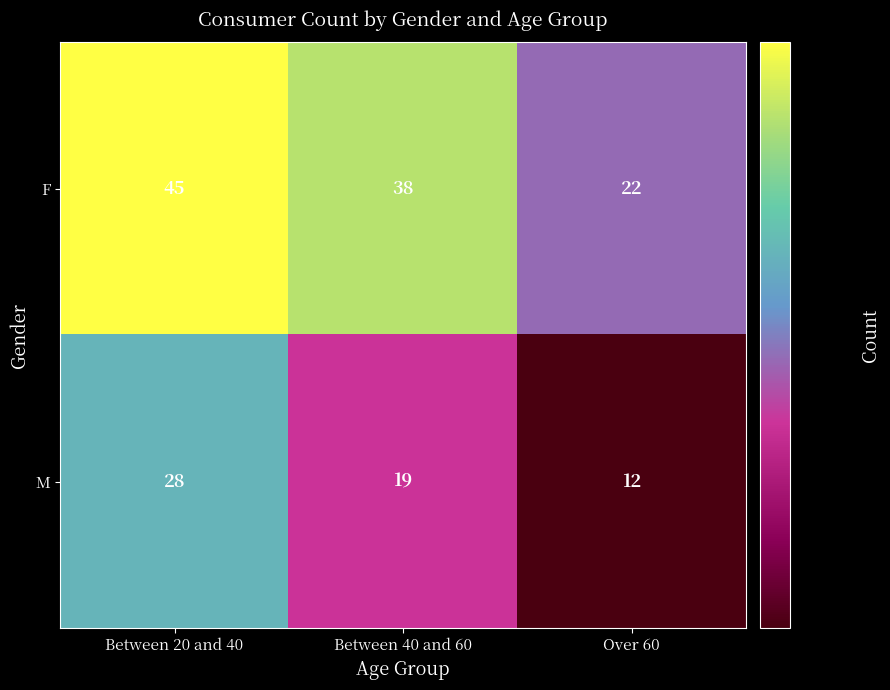

Is it true that F equals 15 at Over 60?

False